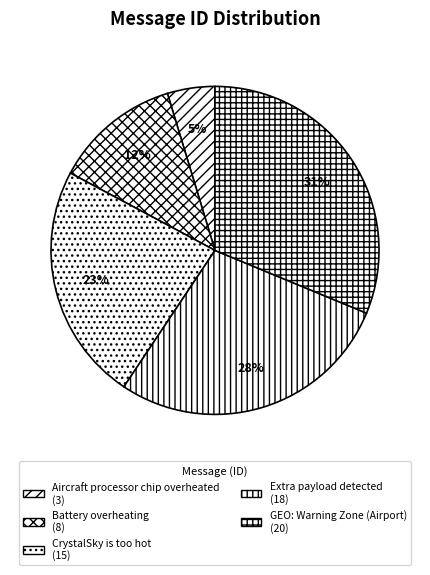

Between GEO: Warning Zone (Airport) and Extra payload detected, which is larger?

GEO: Warning Zone (Airport)